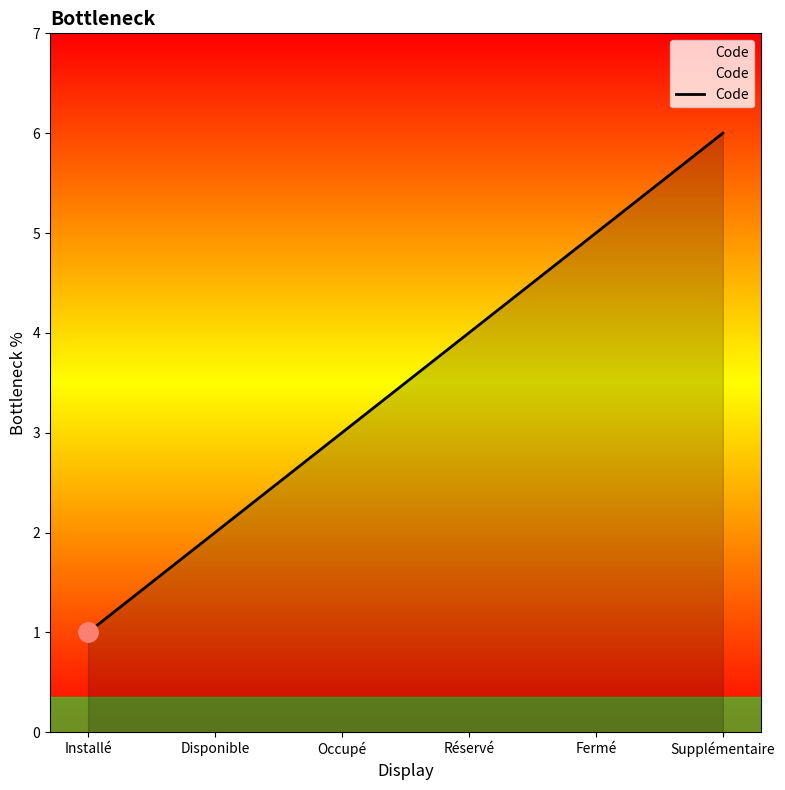

Is it true that the value at Disponible is 3?

False